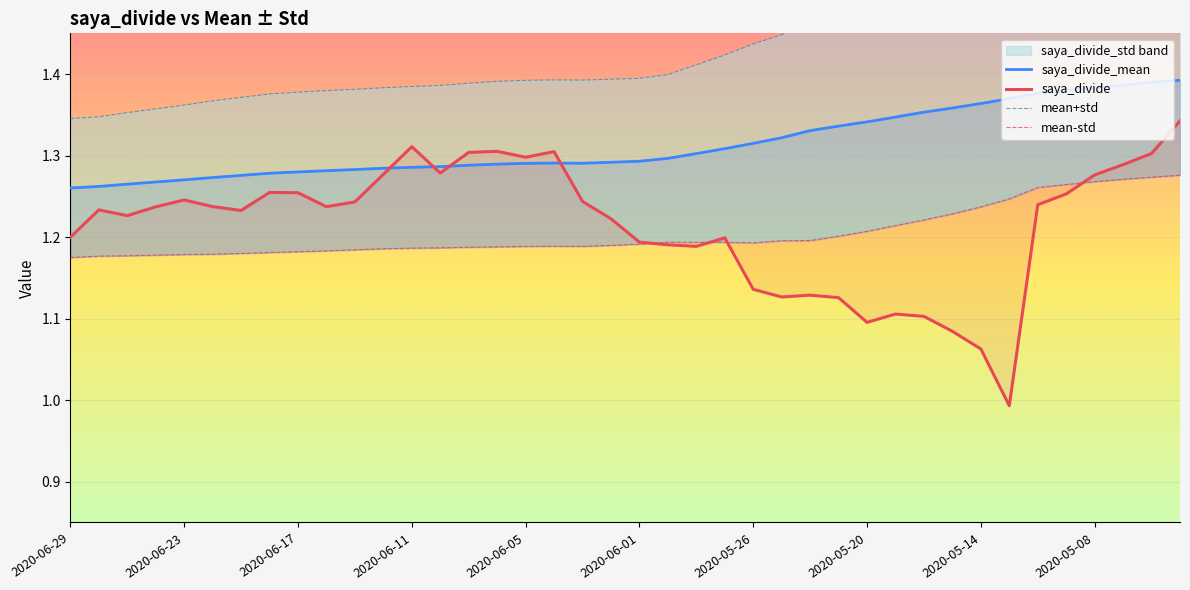

What is the difference between the highest and lowest values at 2020-05-08?

0.2